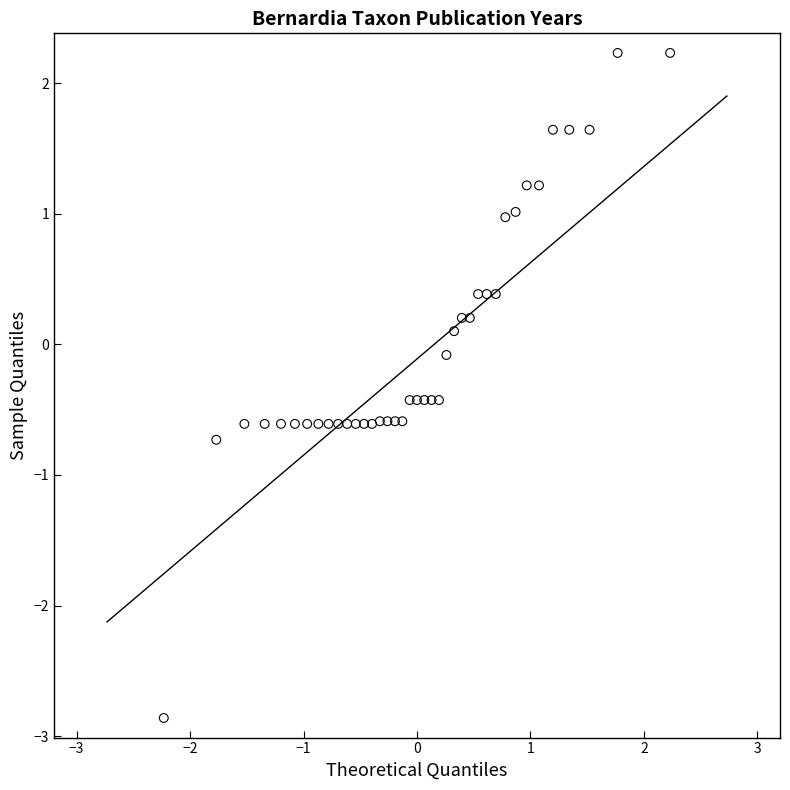

What is the range of X values (max minus min)?

4.5